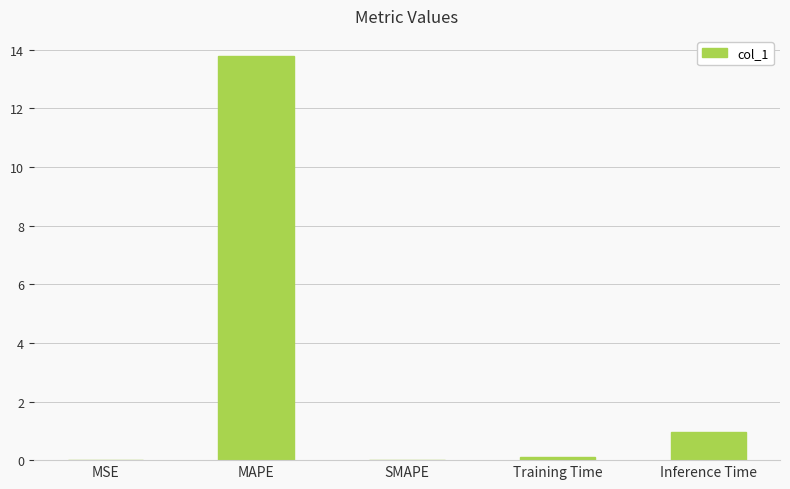

Which category has the highest value across all series?

MAPE